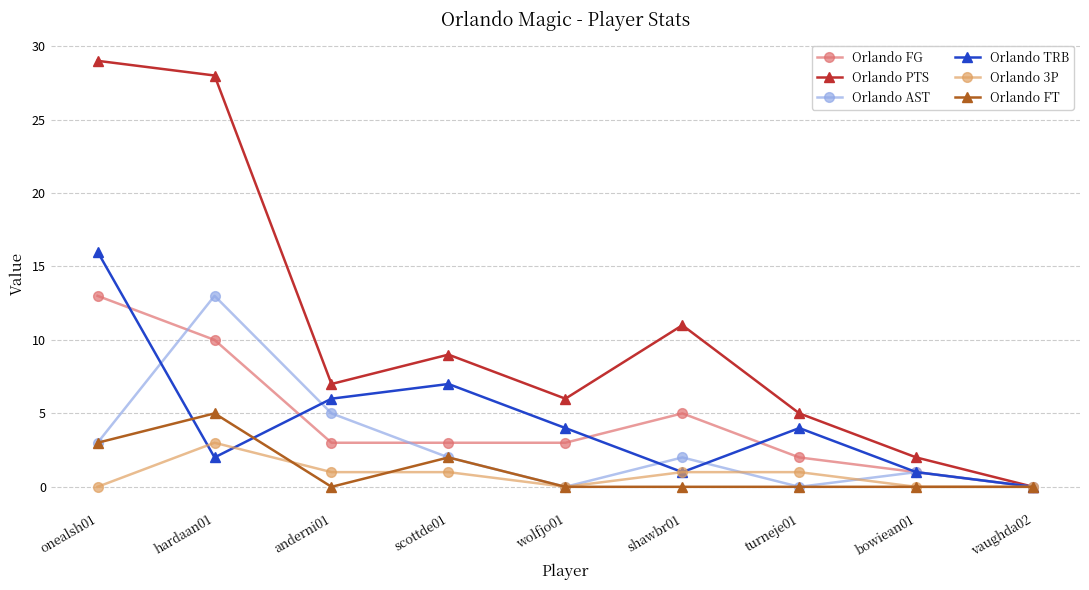

Where is the first local minimum for Orlando TRB?

hardaan01